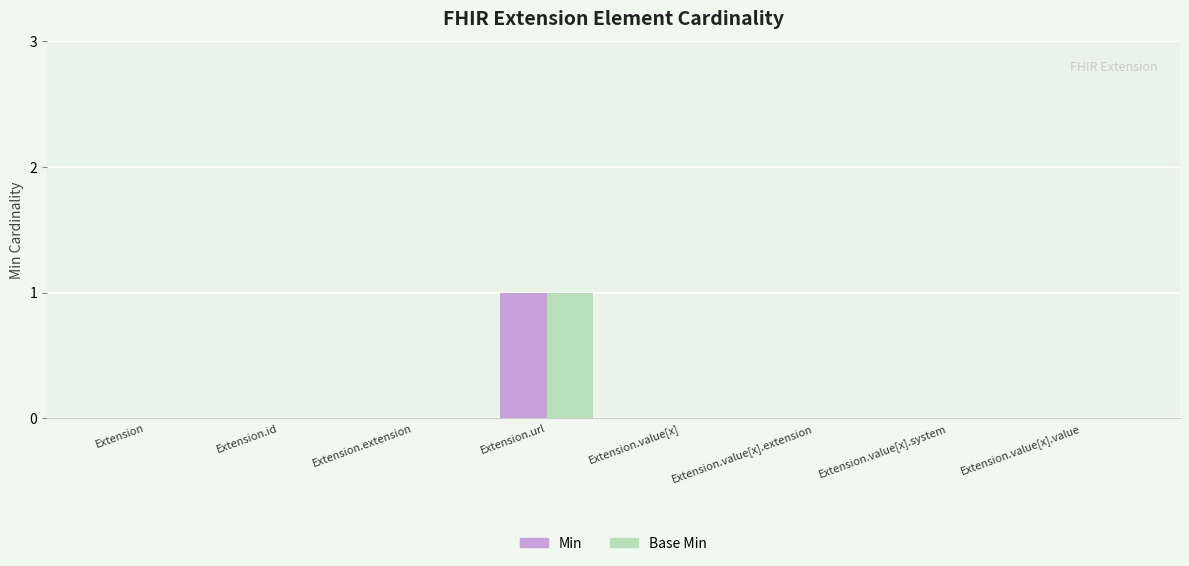

At which category does the chart reach its peak across all series?

Extension.url